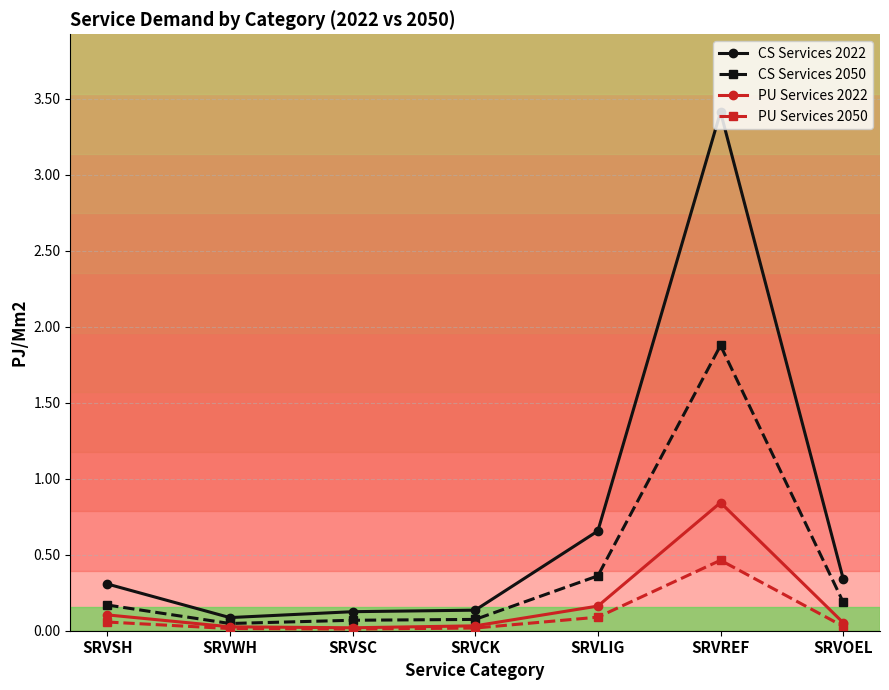

List the series in order of their peak value, highest first.

CS Services 2022, CS Services 2050, PU Services 2022, PU Services 2050